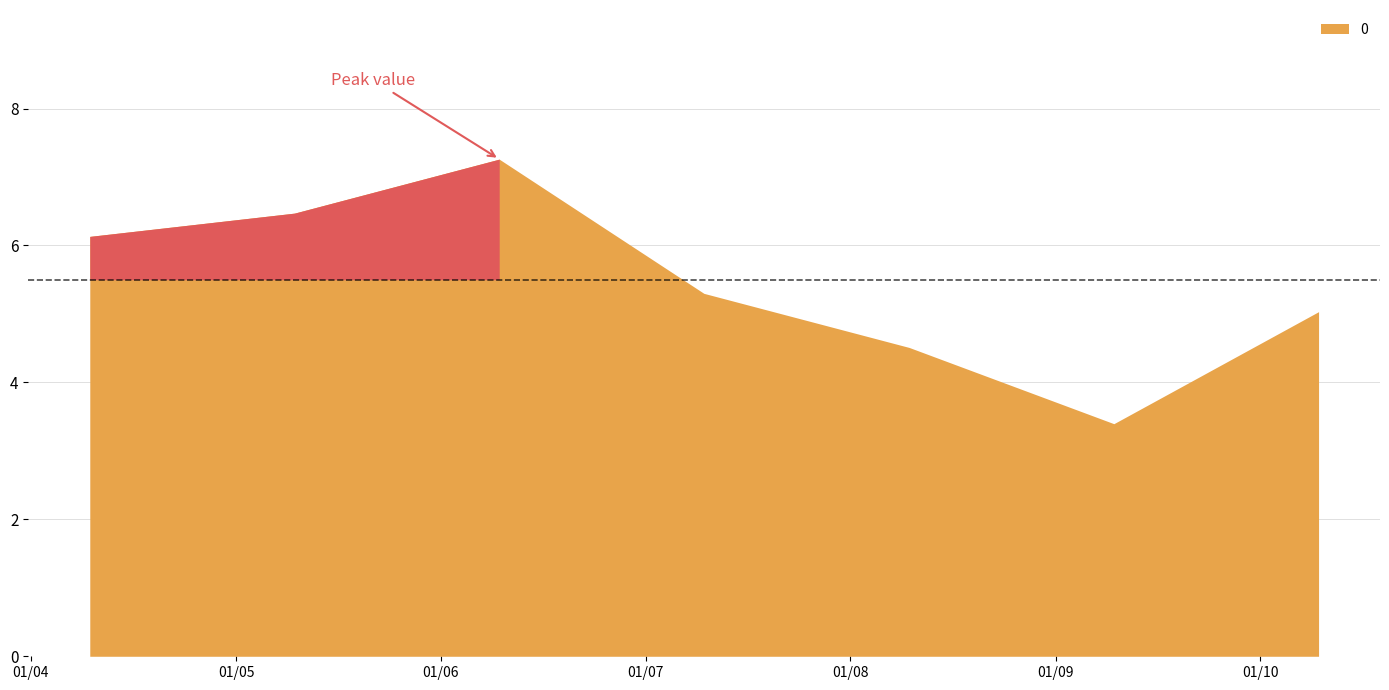

At which category does the data reach its first local peak?

2006-04-15